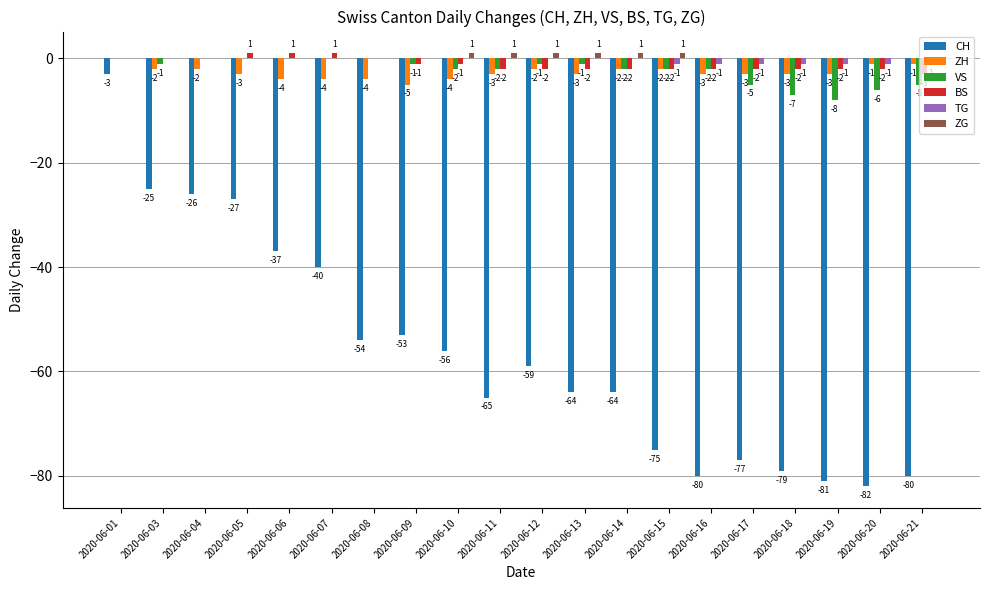

Reading right to left, transcribe all the data shown in this chart.

CH: 2020-06-21=-80	2020-06-20=-82	2020-06-19=-81	2020-06-18=-79	2020-06-17=-77	2020-06-16=-80	2020-06-15=-75	2020-06-14=-64	2020-06-13=-64	2020-06-12=-59	2020-06-11=-65	2020-06-10=-56	2020-06-09=-53	2020-06-08=-54	2020-06-07=-40	2020-06-06=-37	2020-06-05=-27	2020-06-04=-26	2020-06-03=-25	2020-06-01=-3
ZH: 2020-06-21=-1	2020-06-20=-1	2020-06-19=-3	2020-06-18=-3	2020-06-17=-3	2020-06-16=-3	2020-06-15=-2	2020-06-14=-2	2020-06-13=-3	2020-06-12=-2	2020-06-11=-3	2020-06-10=-4	2020-06-09=-5	2020-06-08=-4	2020-06-07=-4	2020-06-06=-4	2020-06-05=-3	2020-06-04=-2	2020-06-03=-2	2020-06-01=0
VS: 2020-06-21=-5	2020-06-20=-6	2020-06-19=-8	2020-06-18=-7	2020-06-17=-5	2020-06-16=-2	2020-06-15=-2	2020-06-14=-2	2020-06-13=-1	2020-06-12=-1	2020-06-11=-2	2020-06-10=-2	2020-06-09=-1	2020-06-08=0	2020-06-07=0	2020-06-06=0	2020-06-05=0	2020-06-04=0	2020-06-03=-1	2020-06-01=0
BS: 2020-06-21=-3	2020-06-20=-2	2020-06-19=-2	2020-06-18=-2	2020-06-17=-2	2020-06-16=-2	2020-06-15=-2	2020-06-14=-2	2020-06-13=-2	2020-06-12=-2	2020-06-11=-2	2020-06-10=-1	2020-06-09=-1	2020-06-08=0	2020-06-07=1	2020-06-06=1	2020-06-05=1	2020-06-04=0	2020-06-03=0	2020-06-01=0
TG: 2020-06-21=-1	2020-06-20=-1	2020-06-19=-1	2020-06-18=-1	2020-06-17=-1	2020-06-16=-1	2020-06-15=-1	2020-06-14=0	2020-06-13=0	2020-06-12=0	2020-06-11=0	2020-06-10=0	2020-06-09=0	2020-06-08=0	2020-06-07=0	2020-06-06=0	2020-06-05=0	2020-06-04=0	2020-06-03=0	2020-06-01=0
ZG: 2020-06-21=0	2020-06-20=0	2020-06-19=0	2020-06-18=0	2020-06-17=0	2020-06-16=0	2020-06-15=1	2020-06-14=1	2020-06-13=1	2020-06-12=1	2020-06-11=1	2020-06-10=1	2020-06-09=0	2020-06-08=0	2020-06-07=0	2020-06-06=0	2020-06-05=0	2020-06-04=0	2020-06-03=0	2020-06-01=0